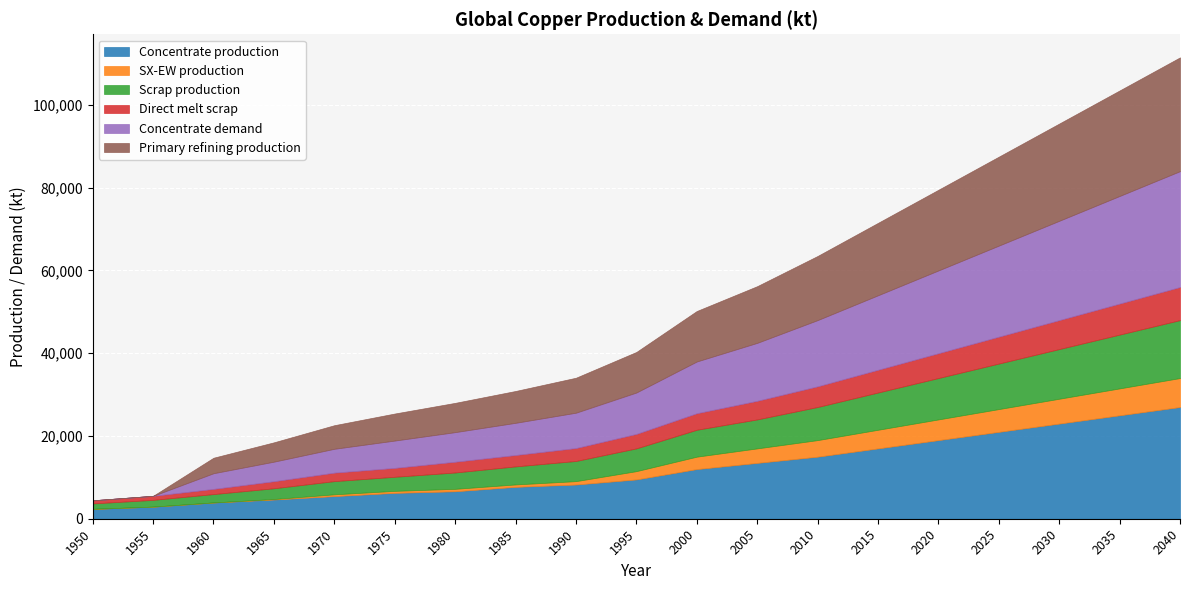

Where is Direct melt scrap nearest to the value 4378?

2005